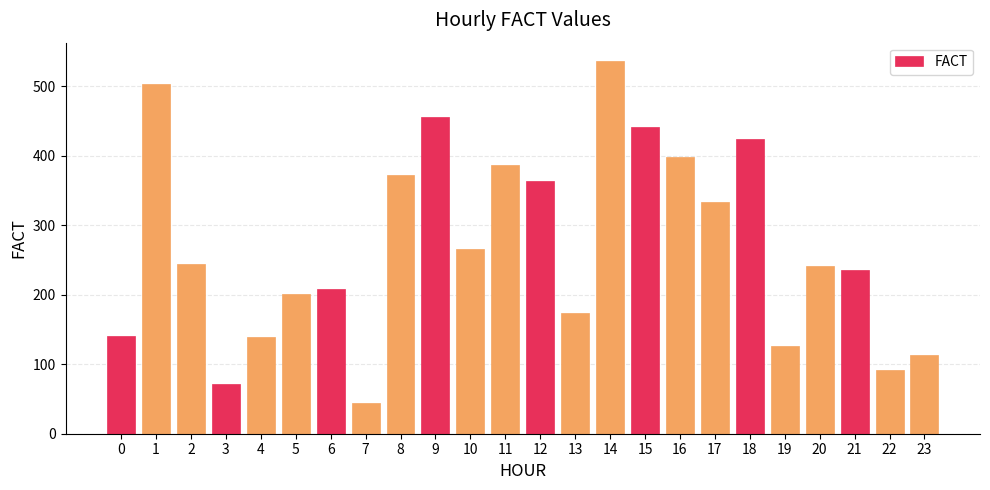

How many bars are there in total?

24